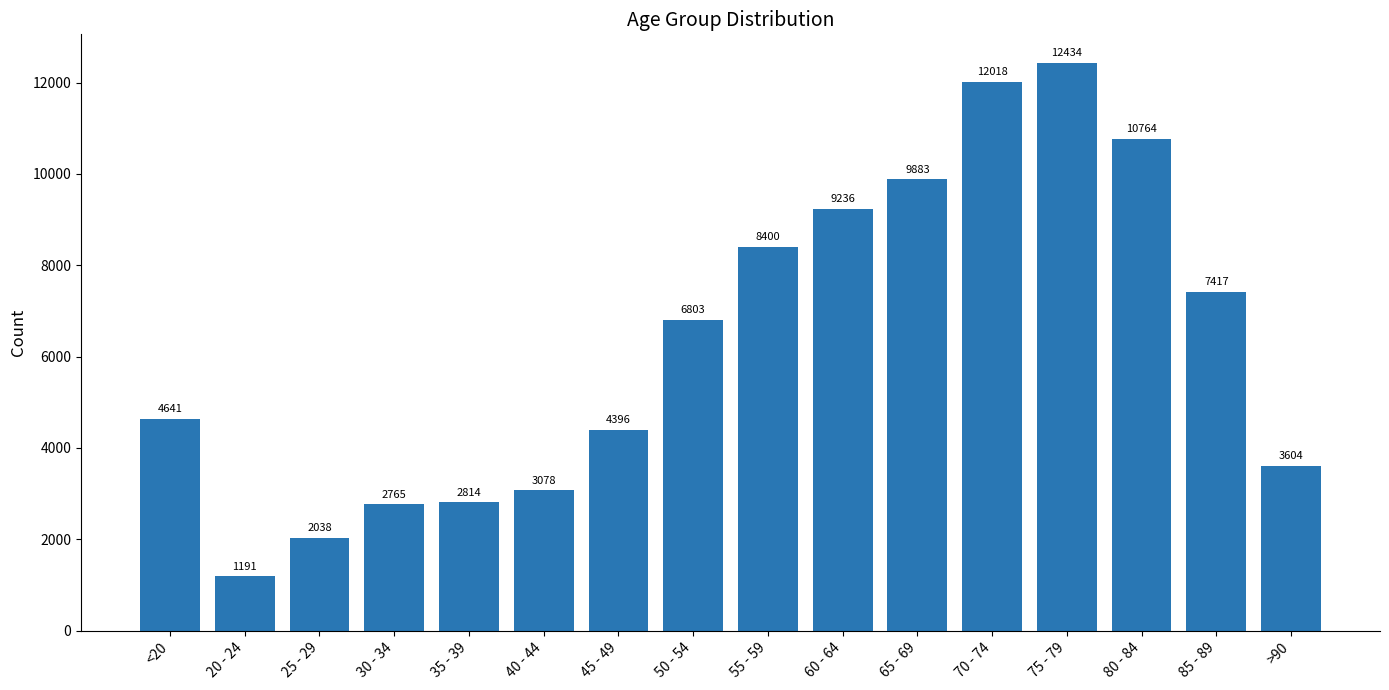

What is the sum of the values at 75 - 79 and 55 - 59?

20834